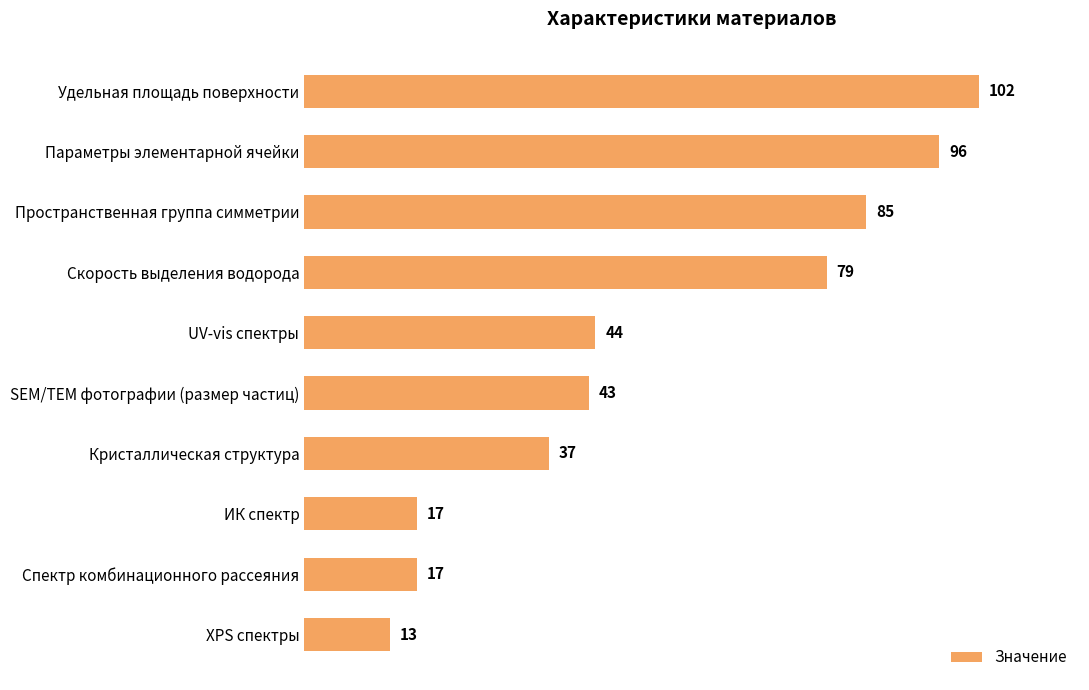

What is the label of the 1st bar from the bottom?

XPS спектры